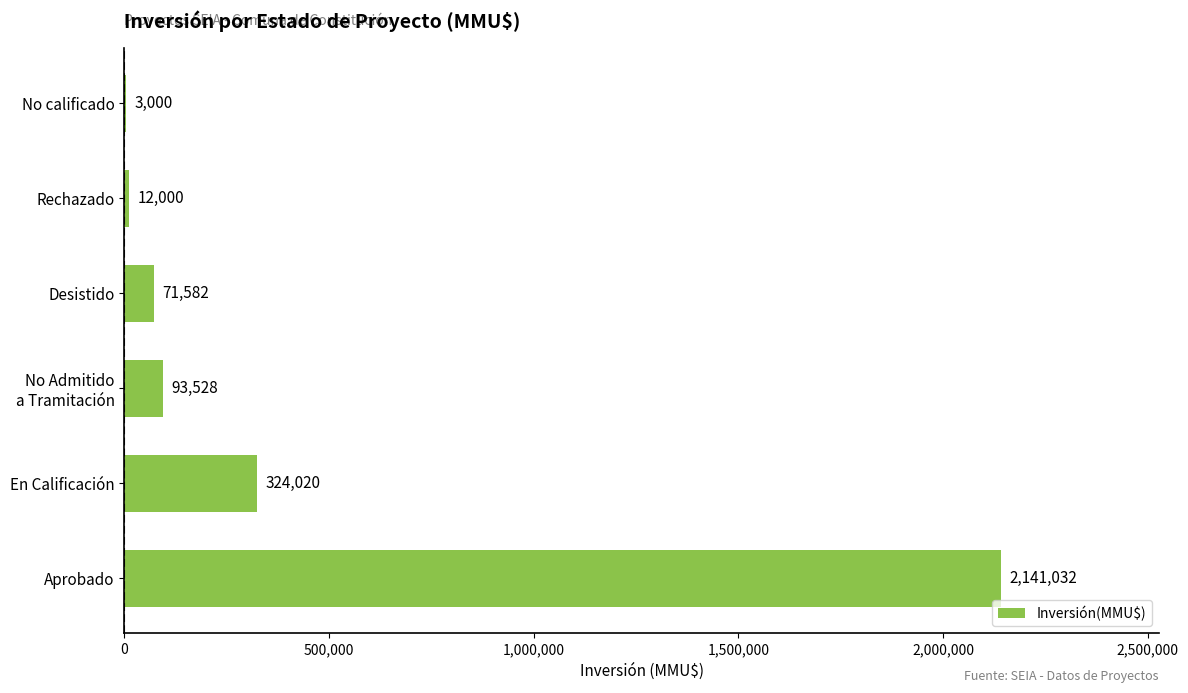

Count the number of data series in this chart.

1